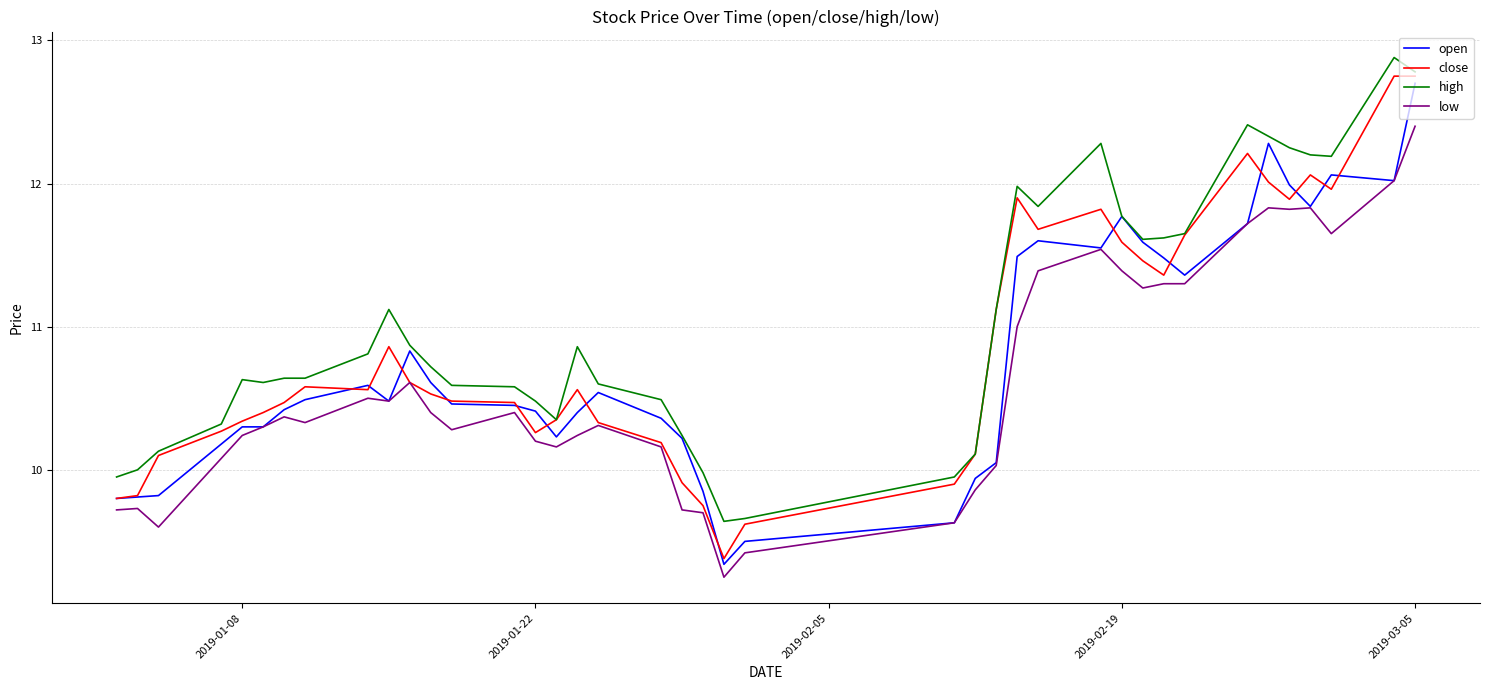

Which series has the largest total across all categories?

high